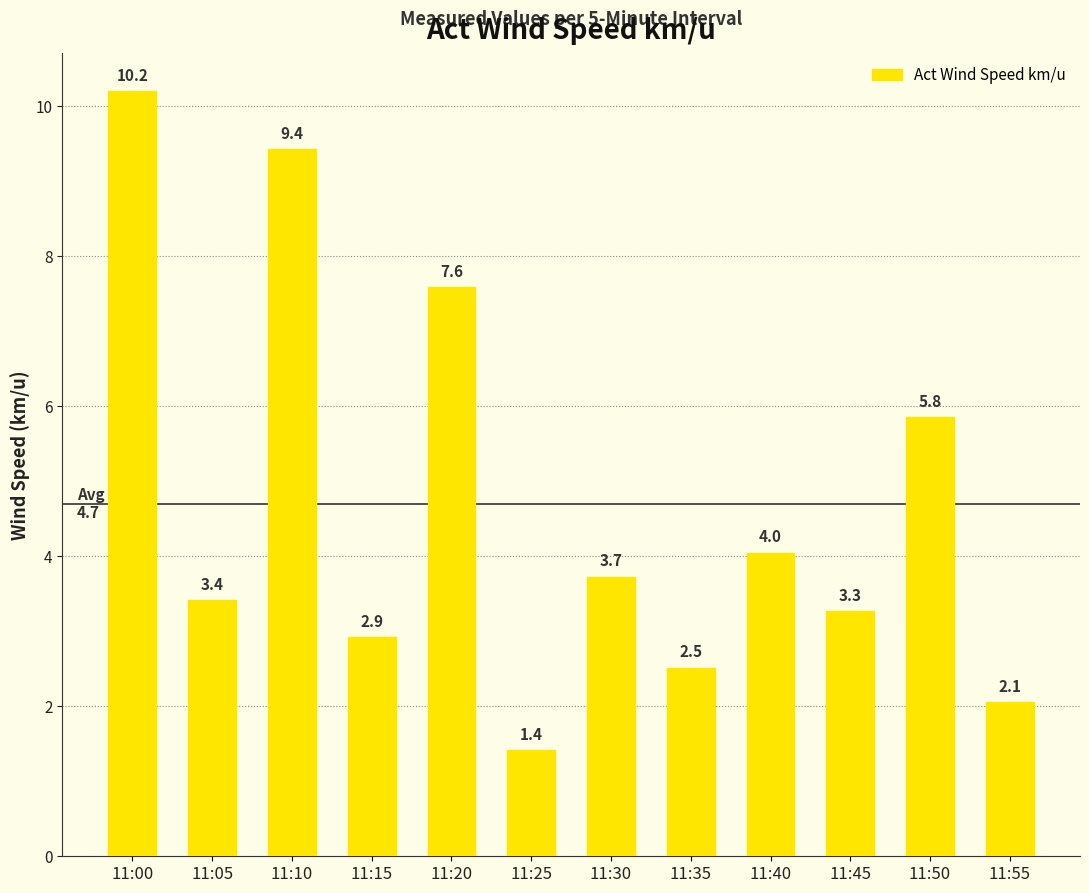

What is the sum of the values at 11:50 and 11:20?

13.4